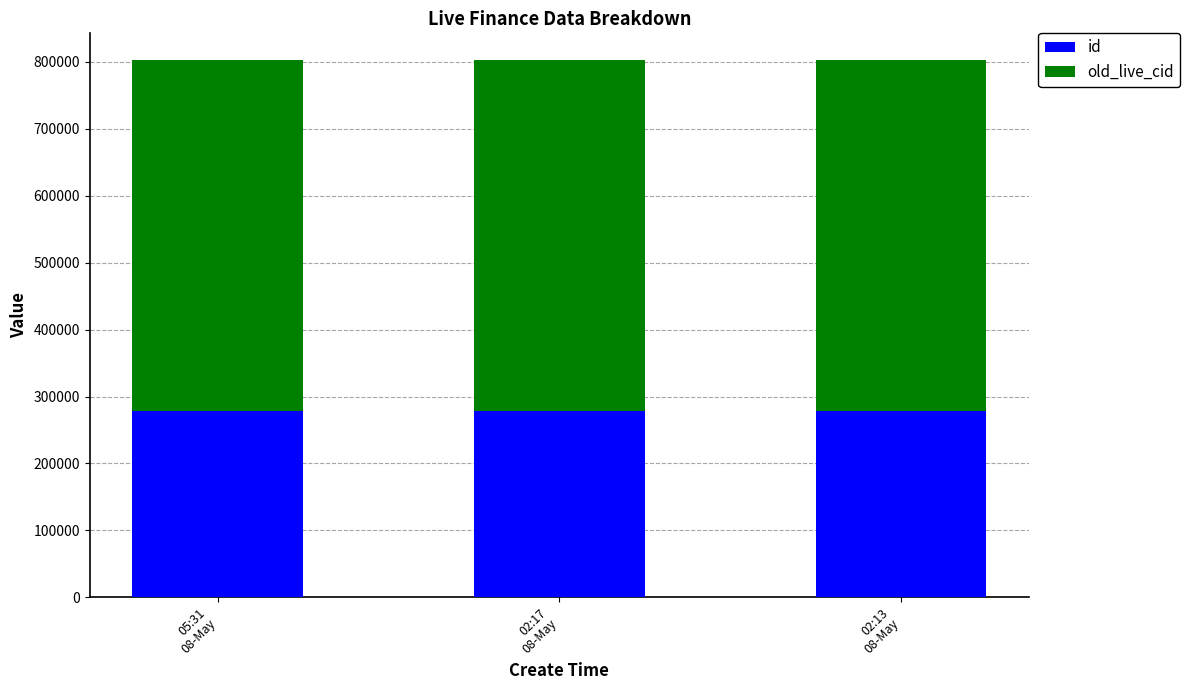

How many categories are shown in the chart?

3